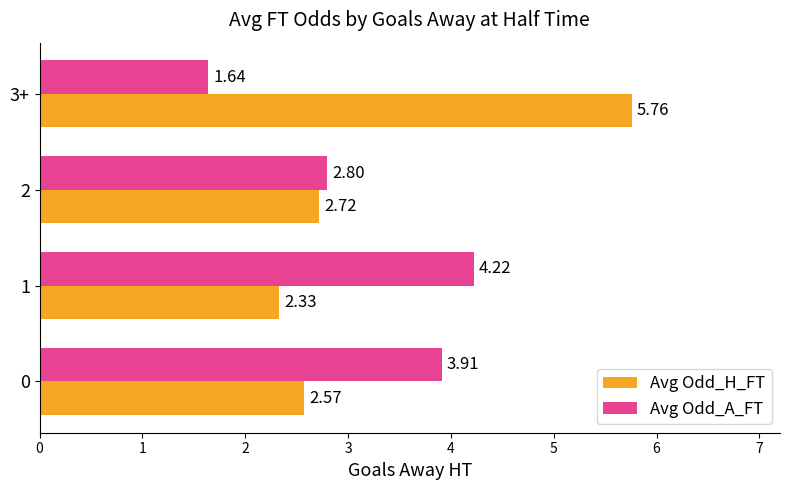

Is the value of Avg Odd_A_FT at 3+ greater than the value of Avg Odd_H_FT at 1?

No